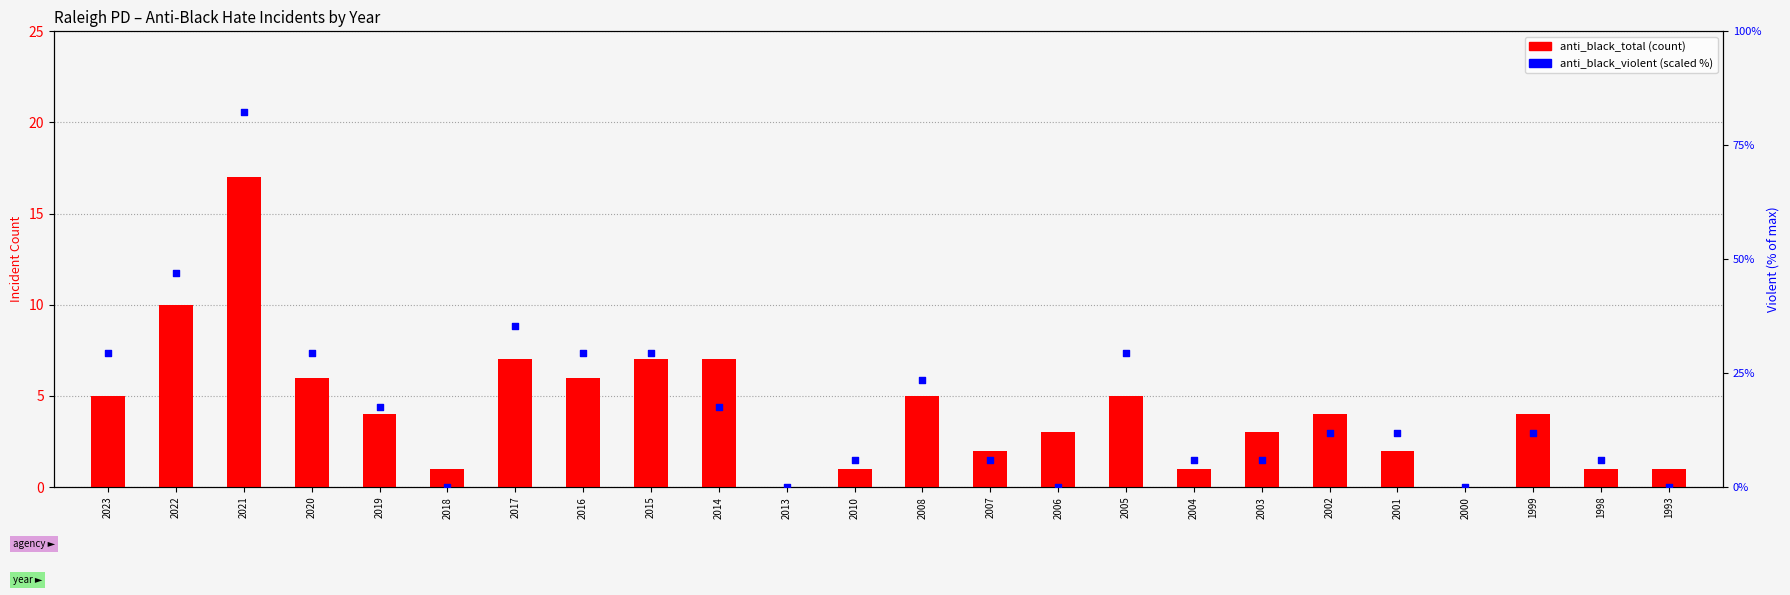

Which series reaches the maximum Y coordinate?

anti_black_violent (scaled)